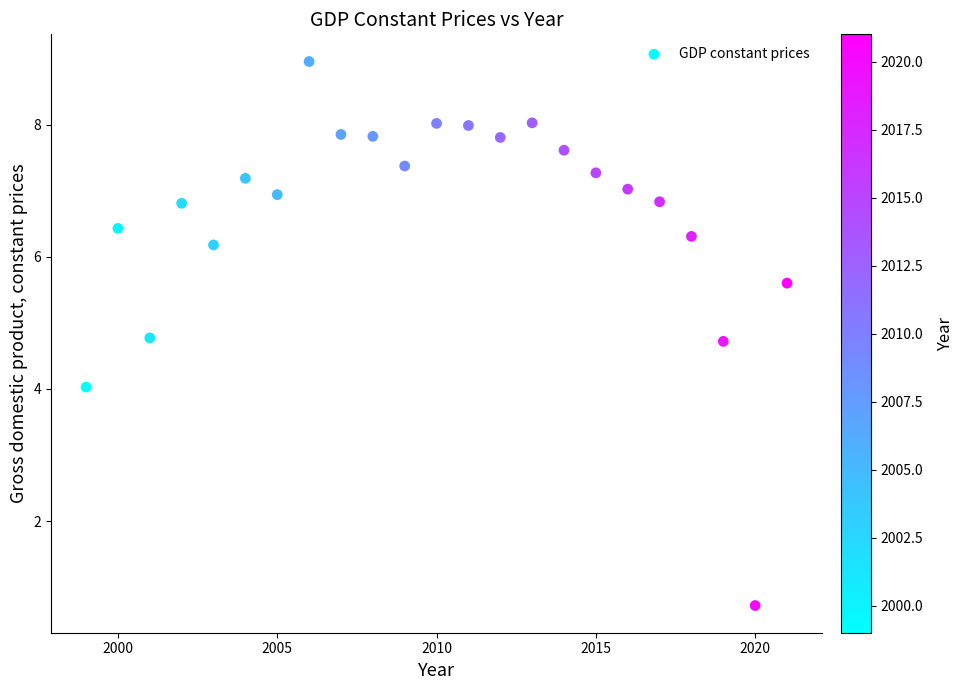

What is the range of Y values (max minus min)?

8.2